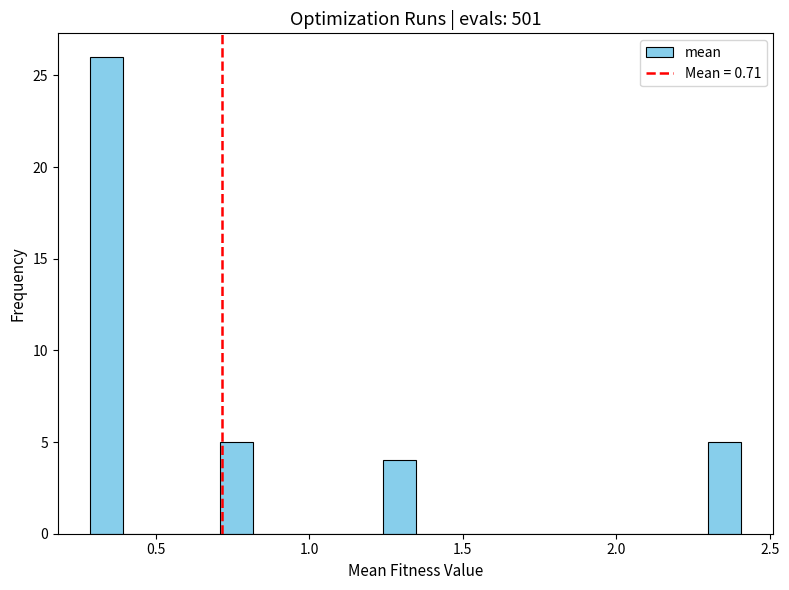

Around what value on the x-axis is the tallest bar? Give the approximate position of its centre, as read against the axis.

0.35